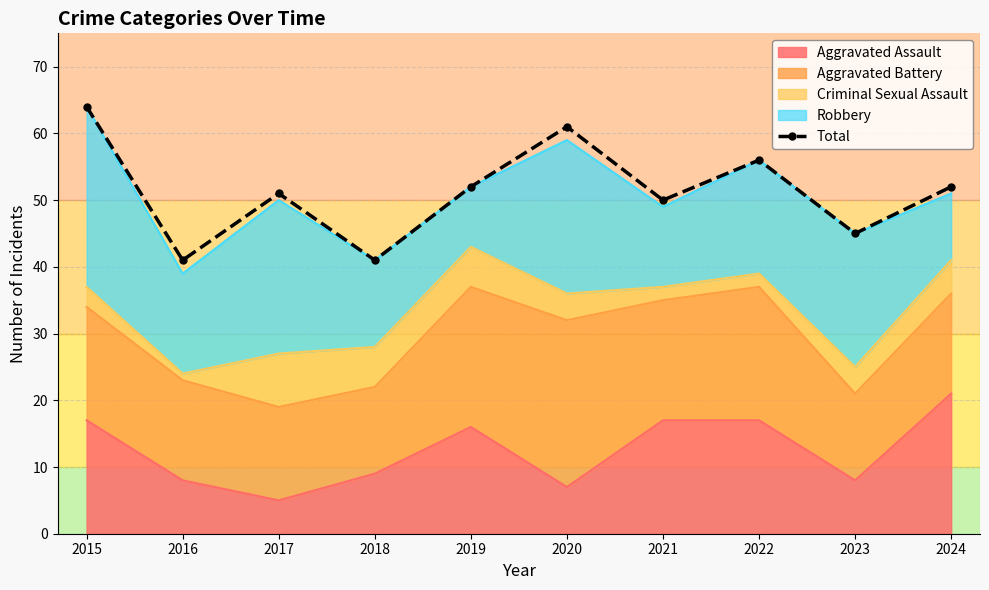

What is the average value?

51